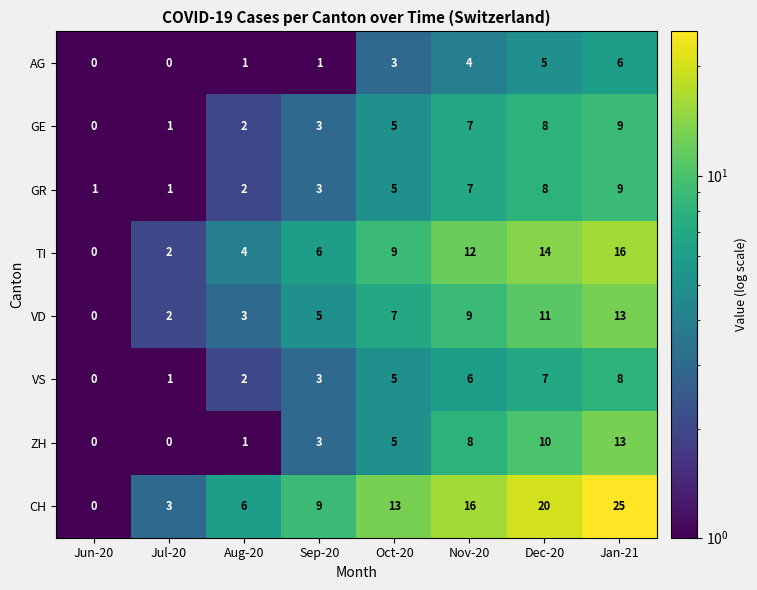

Read the GR value at Jan-21.

9